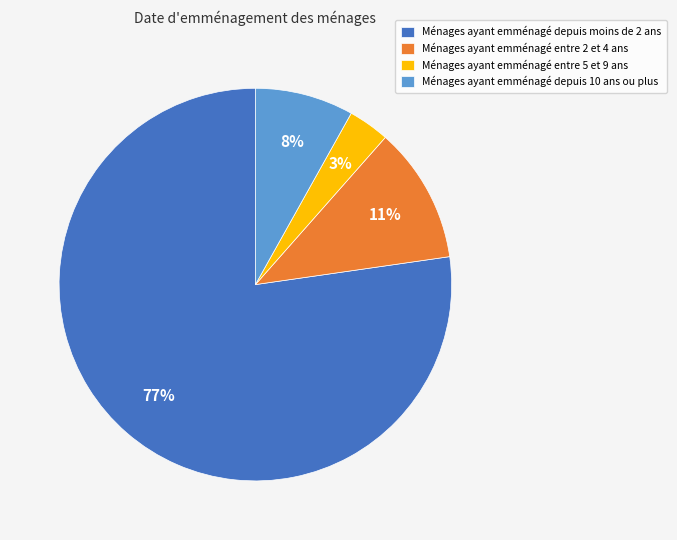

What percentage is the Ménages ayant emménagé entre 2 et 4 ans slice, to the nearest percent?

11%